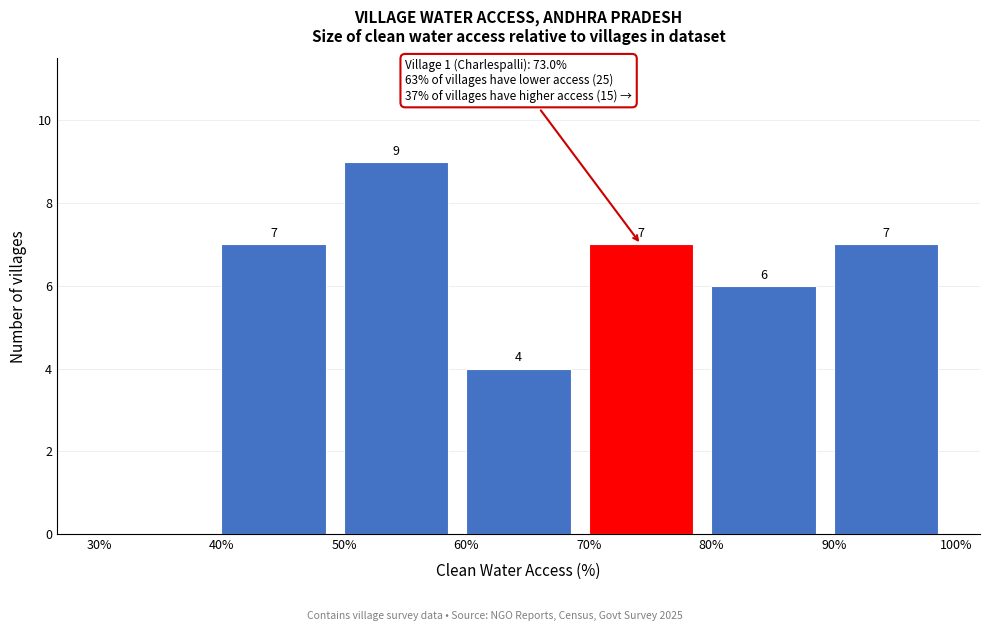

Which range on the x-axis has the tallest bar?

50% to 60%